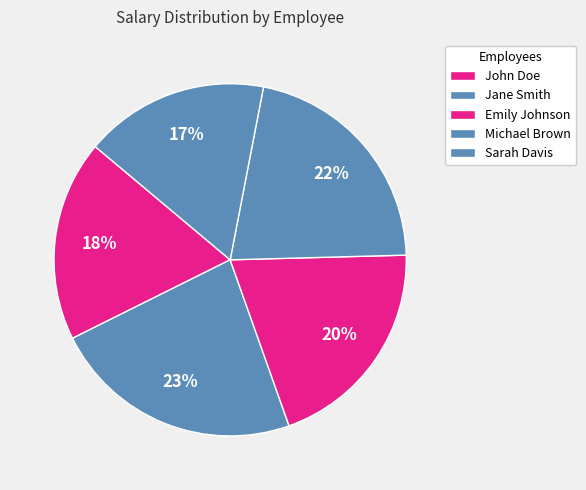

What percentage do John Doe and Sarah Davis together represent?

35.4%